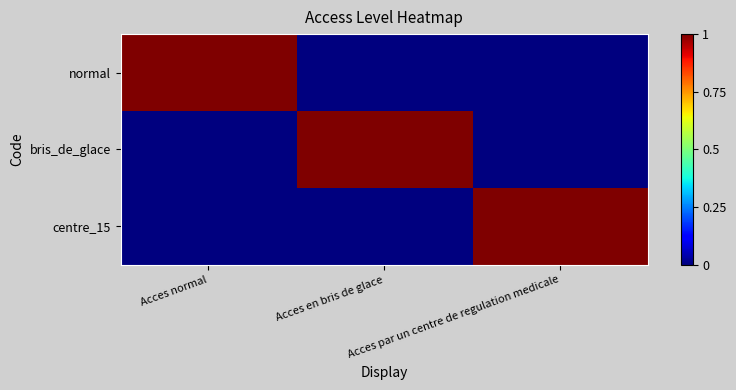

Which series has the largest total across all categories?

normal